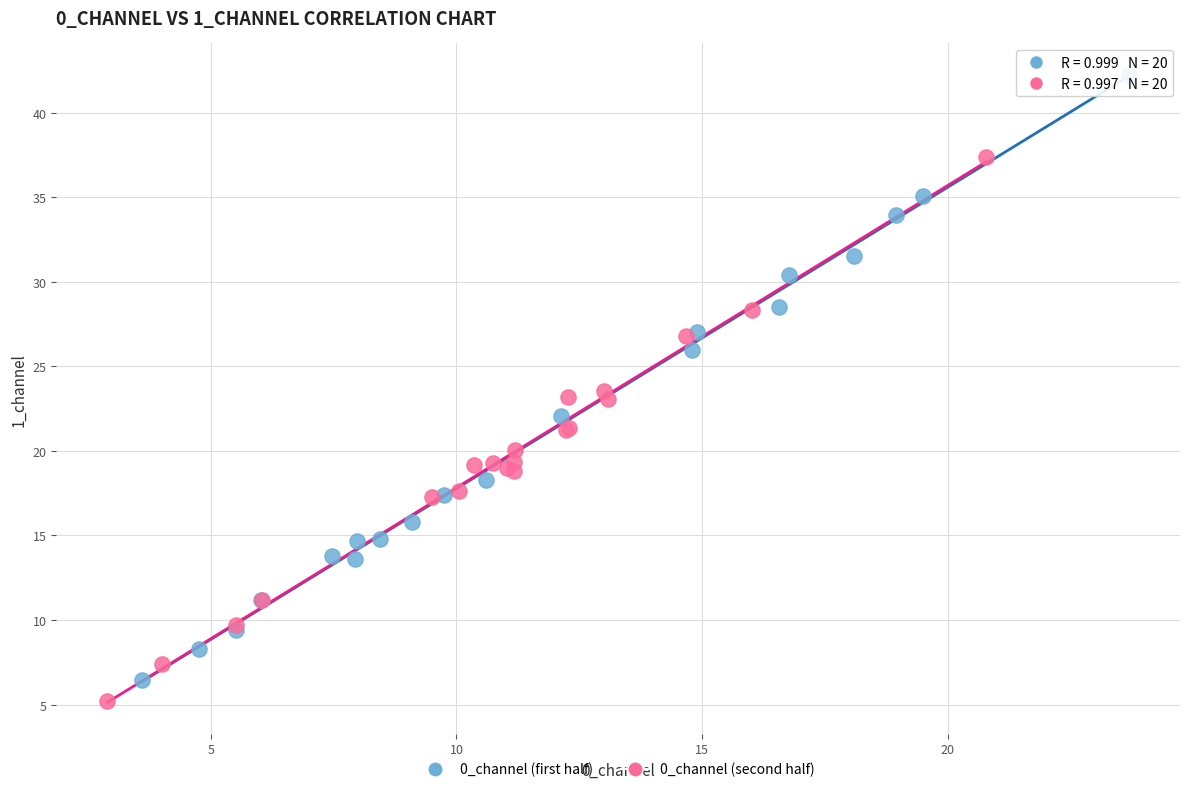

What are all the series names shown in the legend?

0_channel (first half), 0_channel (second half)